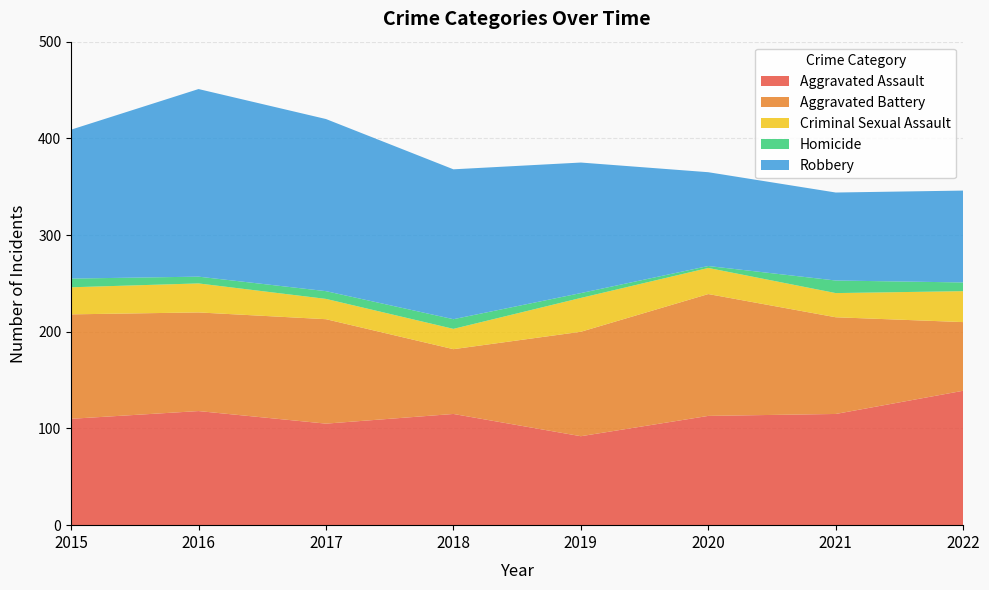

Reading left to right, extract all data points from this chart.

Aggravated Assault: 2015=110	2016=118	2017=105	2018=115	2019=92	2020=113	2021=115	2022=139
Aggravated Battery: 2015=108	2016=102	2017=108	2018=67	2019=108	2020=126	2021=100	2022=71
Criminal Sexual Assault: 2015=28	2016=30	2017=21	2018=21	2019=35	2020=27	2021=25	2022=32
Homicide: 2015=9	2016=7	2017=8	2018=10	2019=5	2020=2	2021=13	2022=9
Robbery: 2015=154	2016=194	2017=178	2018=155	2019=135	2020=97	2021=91	2022=95